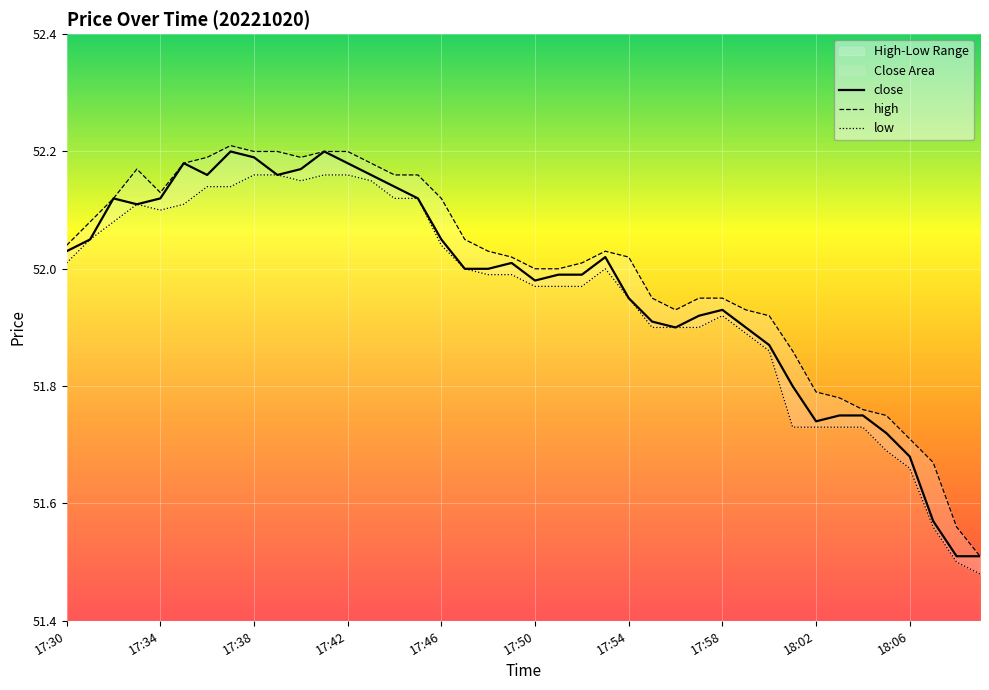

True or false: close and high intersect in this chart.

False